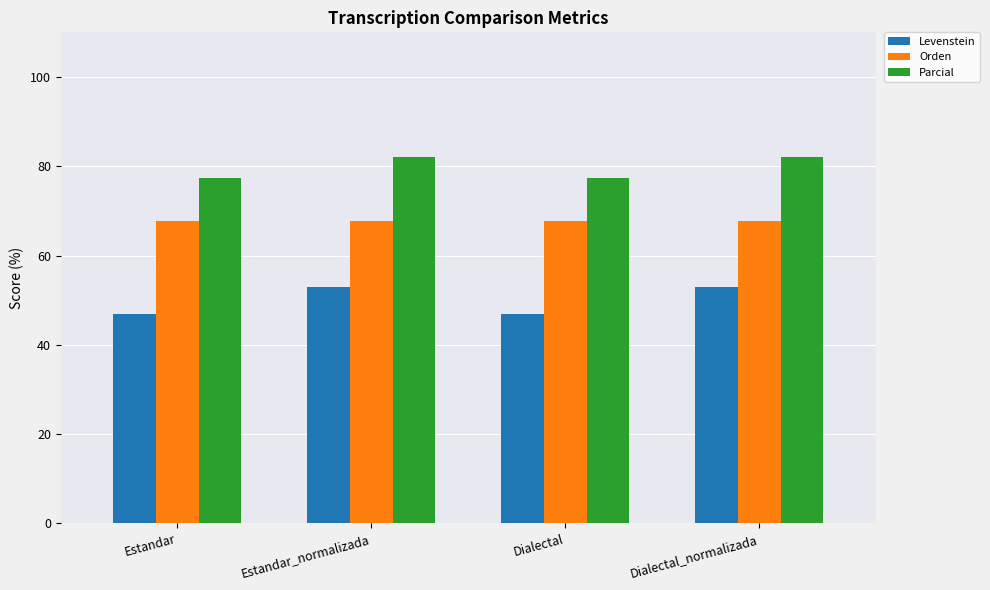

The Levenstein series shows 79.9 at Dialectal_normalizada. True or false?

False